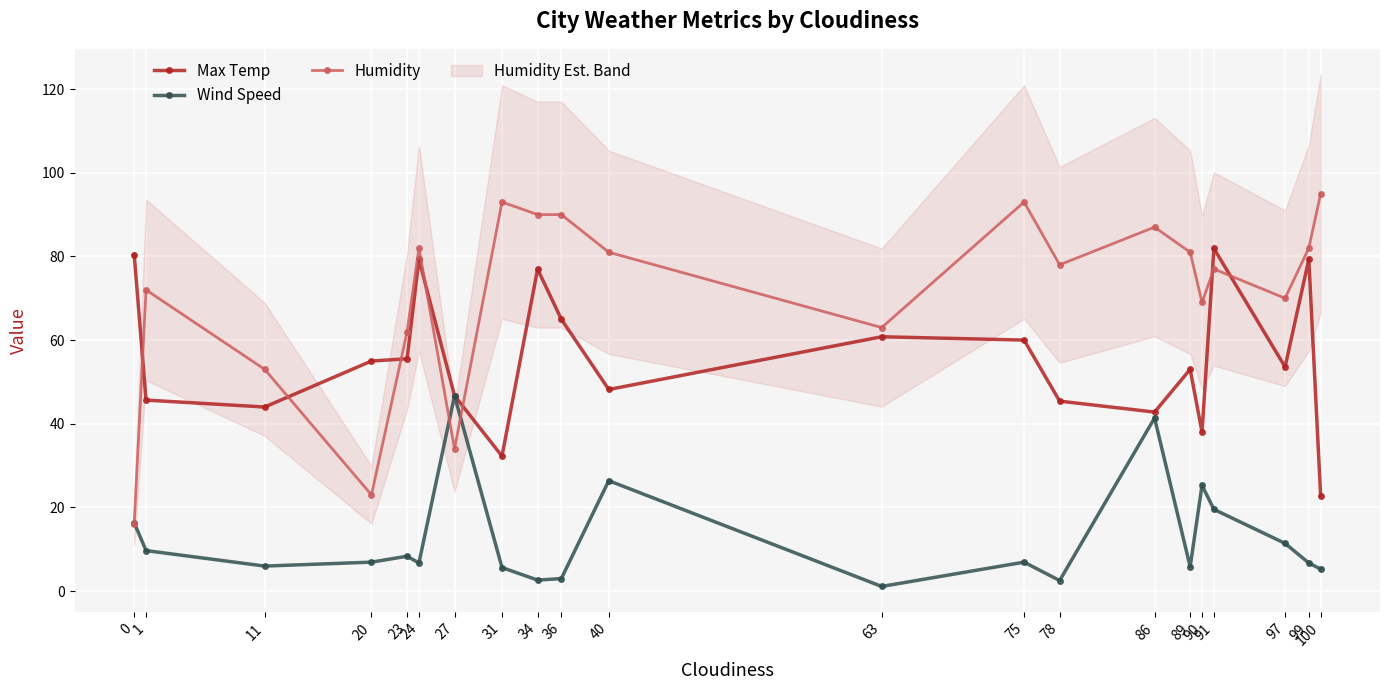

Which category has the highest value across all series?

100